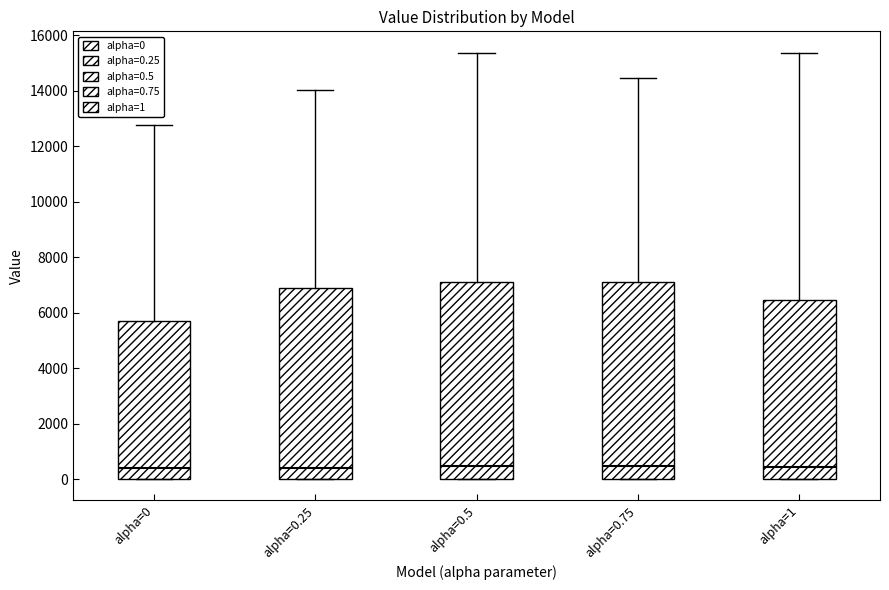

Reading left to right, transcribe this box plot: for each box, give where its median line is, the range the box spans, and where its two whiskers end, as read against the y-axis. The values are not printed on the chart, so give them approximately, as read against the axis.

alpha=0: median 400, box 0 to 5800, whiskers 0 to 12800
alpha=0.25: median 400, box 0 to 6800, whiskers 0 to 14000
alpha=0.5: median 400, box 0 to 7200, whiskers 0 to 15400
alpha=0.75: median 400, box 0 to 7000, whiskers 0 to 14400
alpha=1: median 400, box 0 to 6400, whiskers 0 to 15400